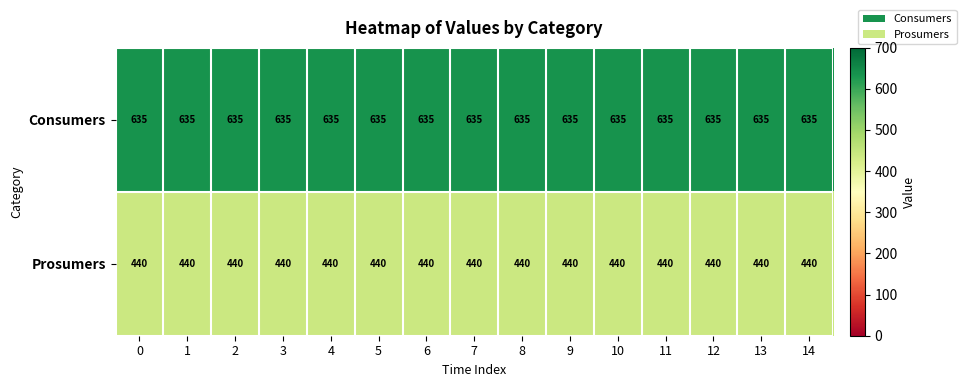

At 8, list the series in order from smallest to largest.

Prosumers, Consumers